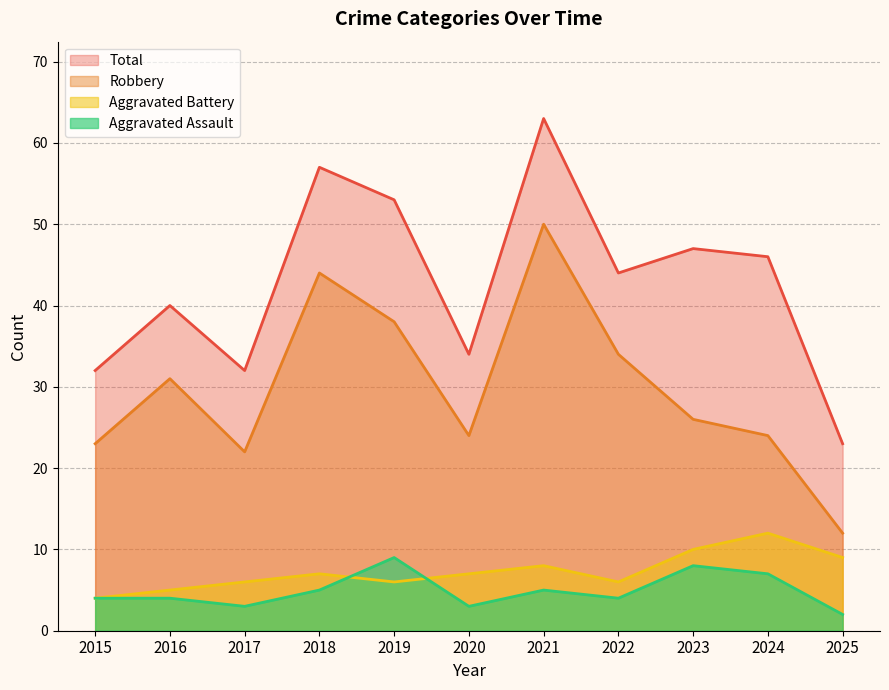

What is the greatest value displayed?

63